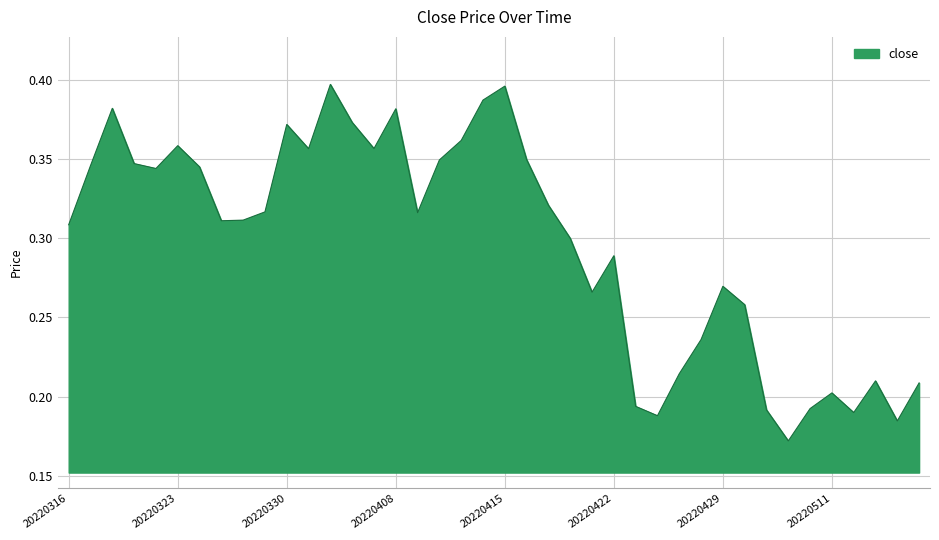

Reading left to right, transcribe all the data shown in this chart.

0.3	0.3	0.4	0.3	0.3	0.4	0.3	0.3	0.3	0.3	0.4	0.4	0.4	0.4	0.4	0.4	0.3	0.3	0.4	0.4	0.4	0.3	0.3	0.3	0.3	0.3	0.2	0.2	0.2	0.2	0.3	0.3	0.2	0.2	0.2	0.2	0.2	0.2	0.2	0.2